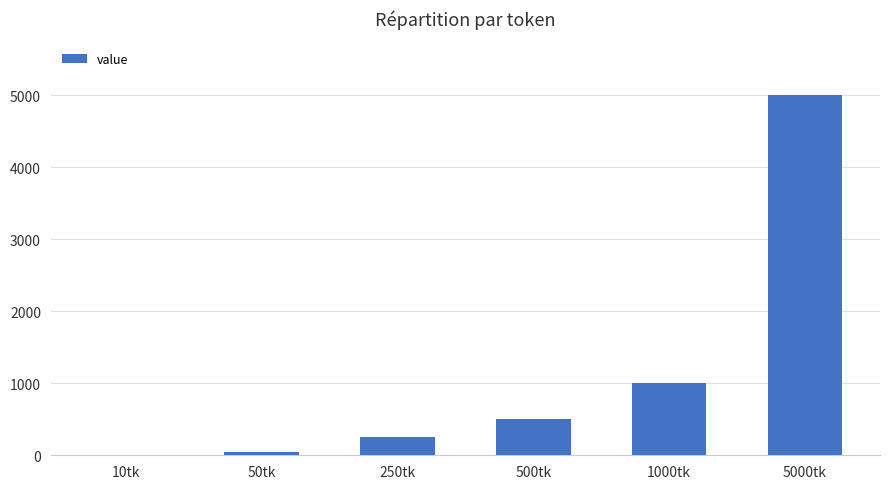

At which label is the value closest to 2505?

1000tk